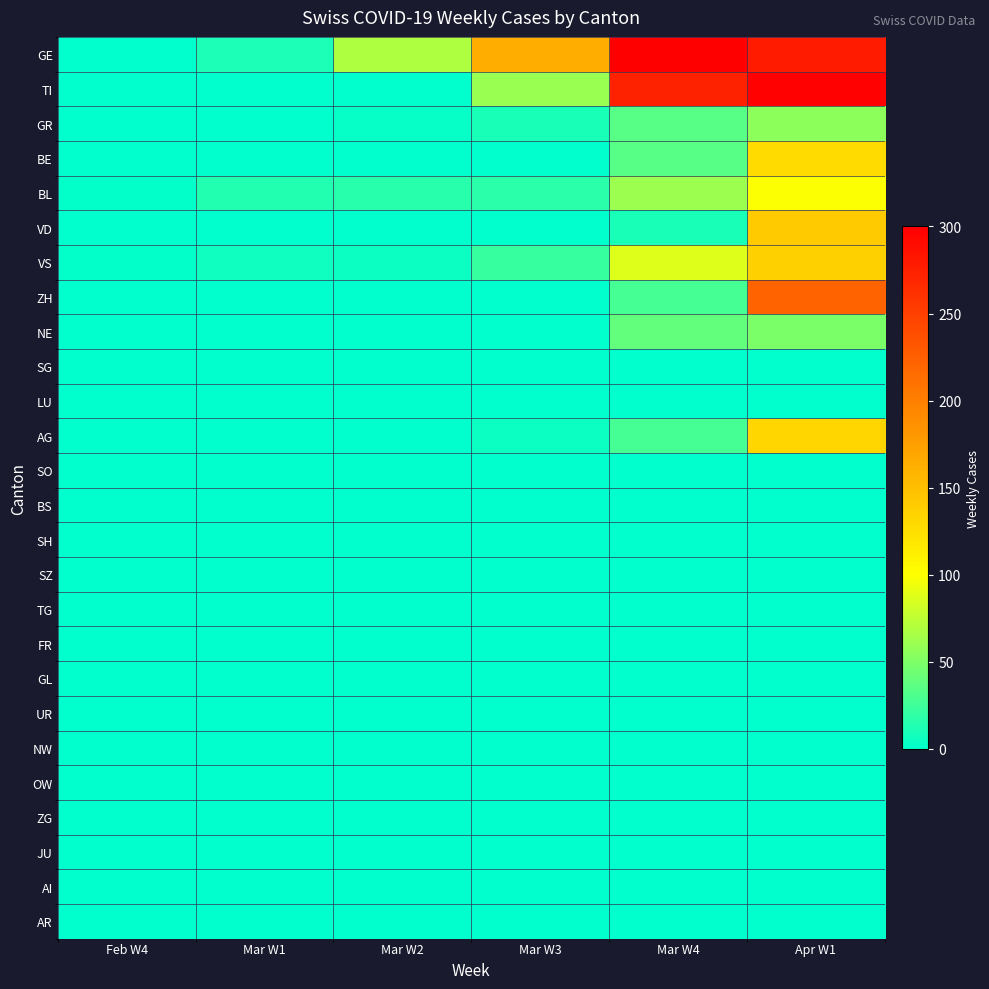

At which category does the chart reach its peak across all series?

Mar W4